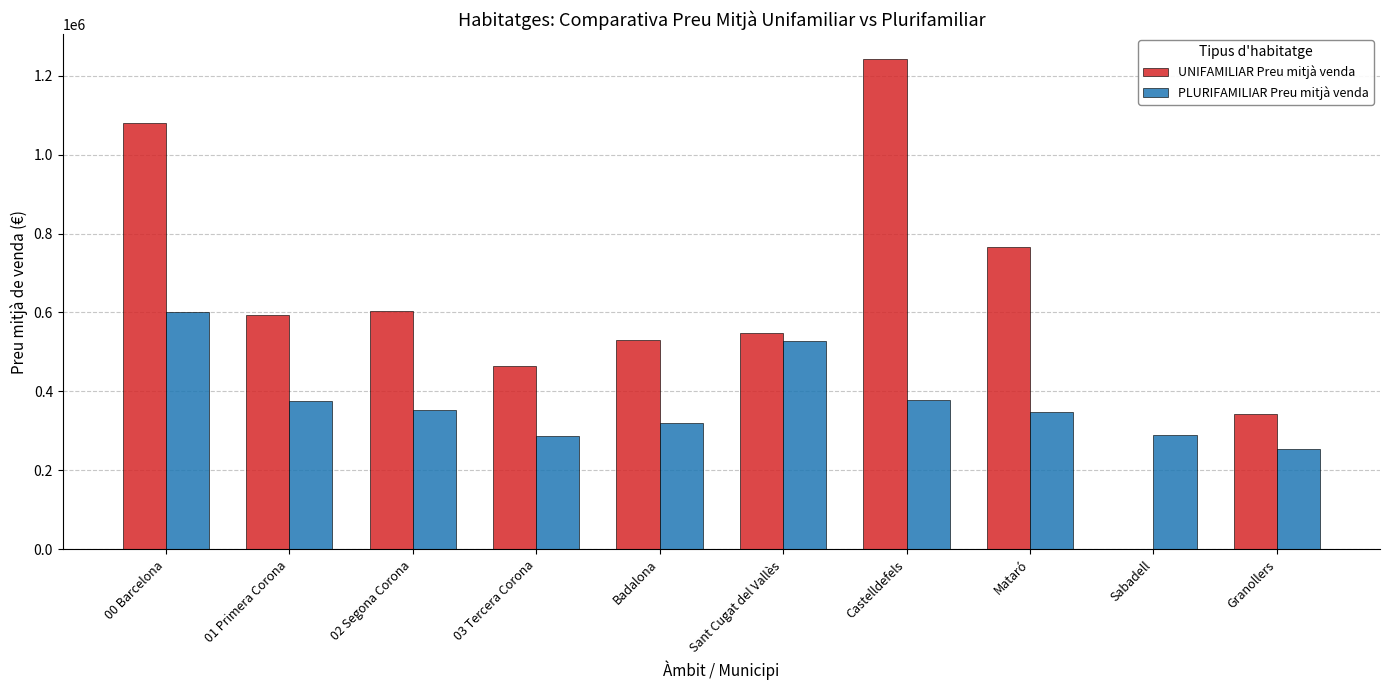

Are the bars grouped side by side (vs. stacked)?

Yes